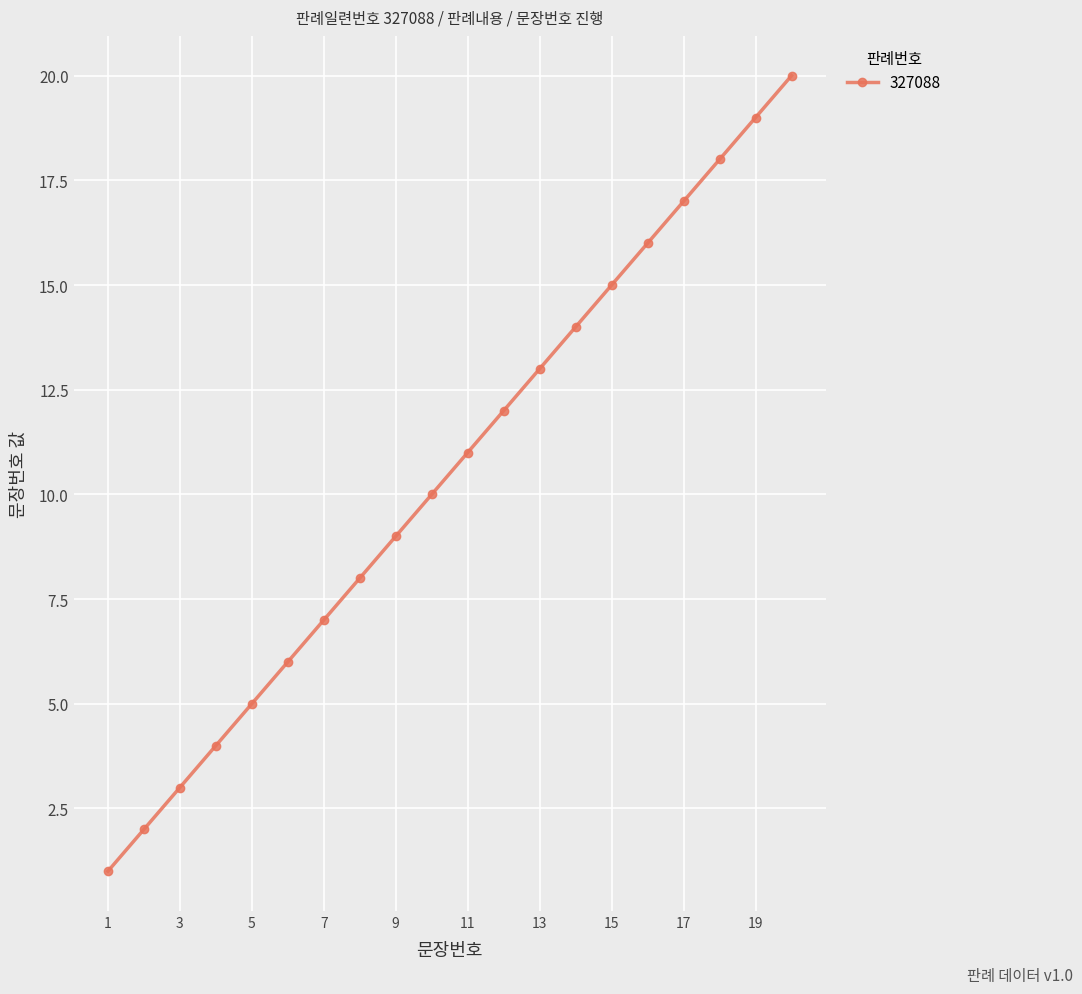

What is the difference between the maximum and minimum values?

19